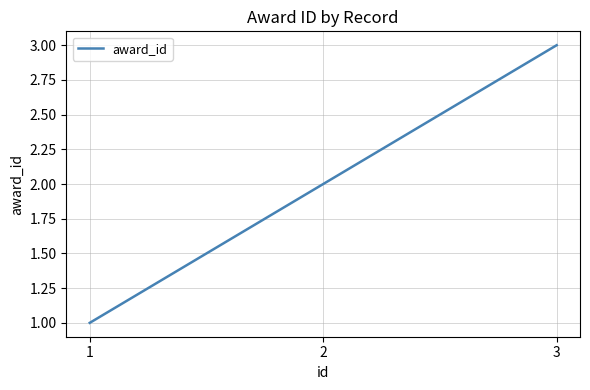

What is the ratio of the value at 3 to the value at 2?

1.5